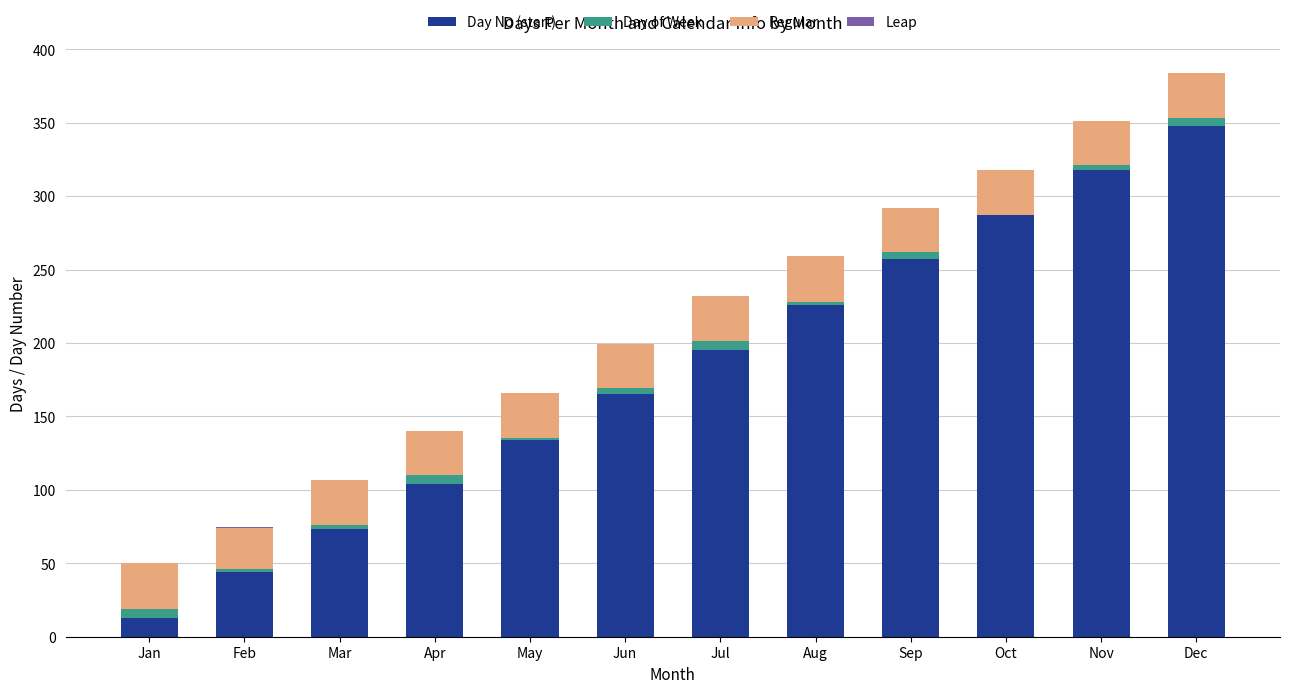

True or false: Day No (start) has a value of 44 at Feb.

True